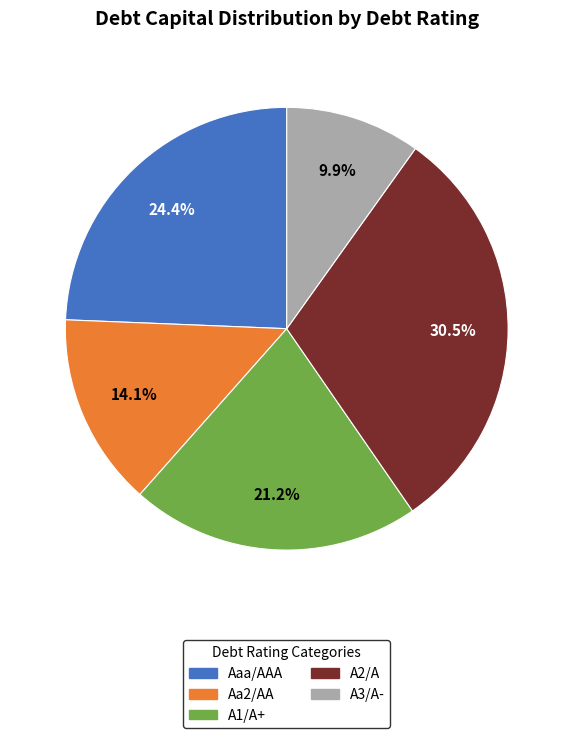

Does any single category account for the majority?

No